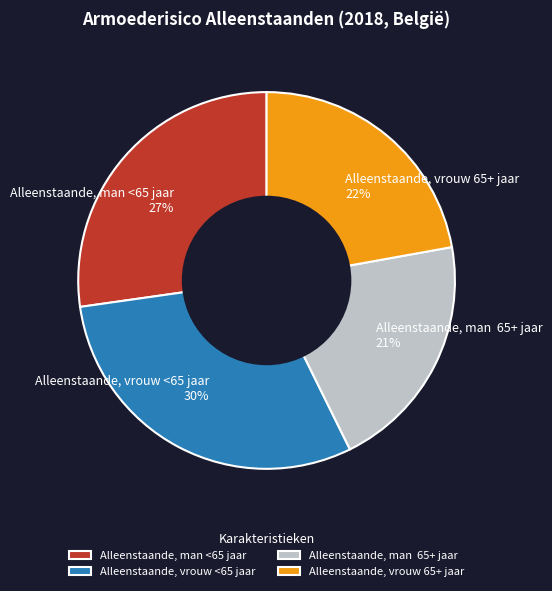

The Alleenstaande, vrouw 65+ jaar slice represents 32% of the pie. True or false?

False